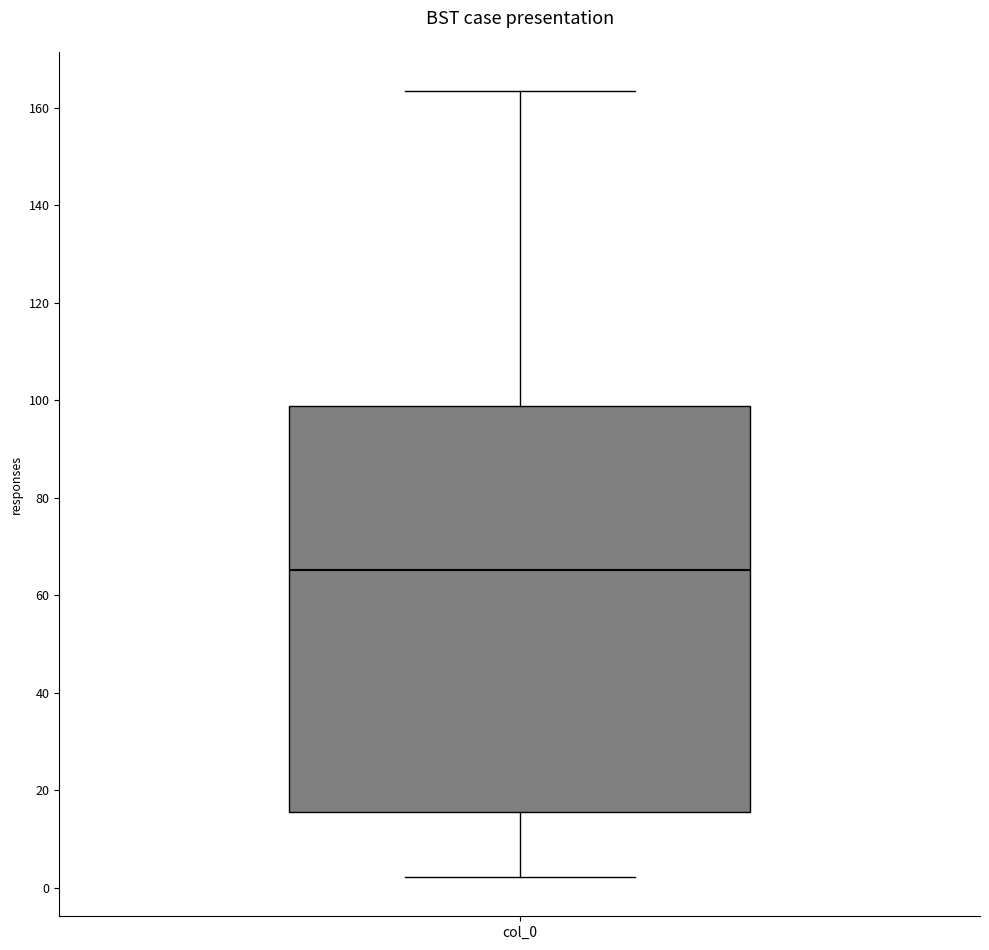

Read this box plot against the y-axis: the position of the median line, the range covered by the box, and the ends of both whiskers. The values are not printed on the chart, so give them approximately, as read against the axis.

median 66, box 16 to 98, whiskers 2 to 164